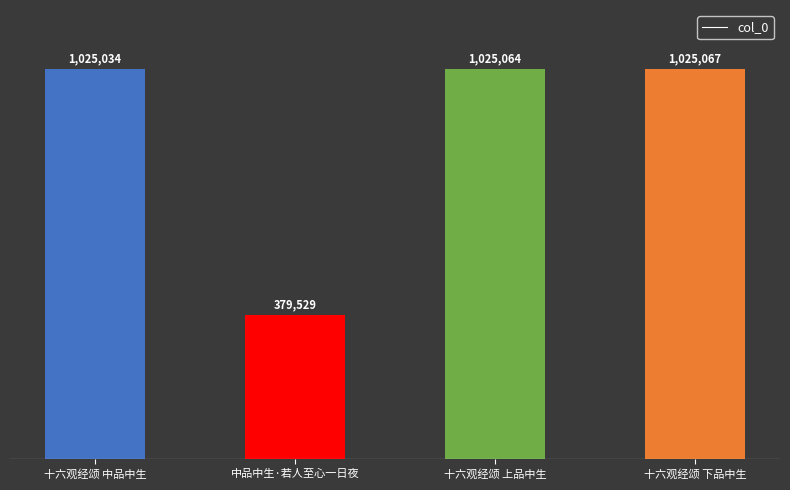

Reading left to right, what are all the values shown in this chart?

1025034	379529	1025064	1025067